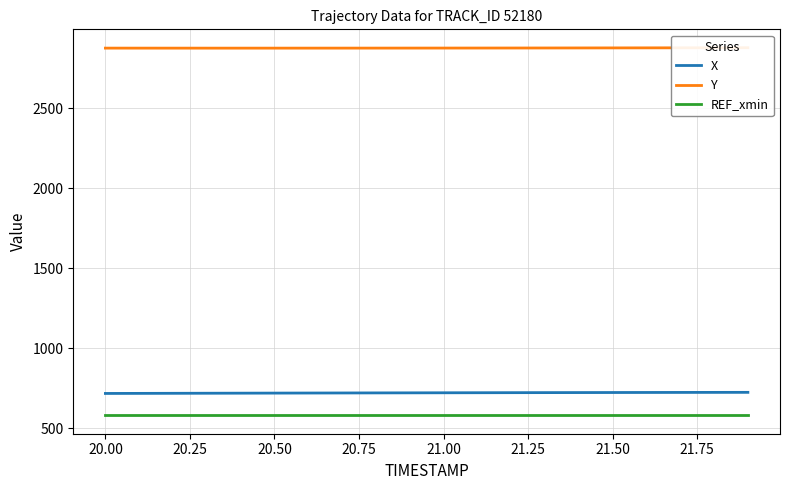

True or false: REF_xmin and X intersect in this chart.

False